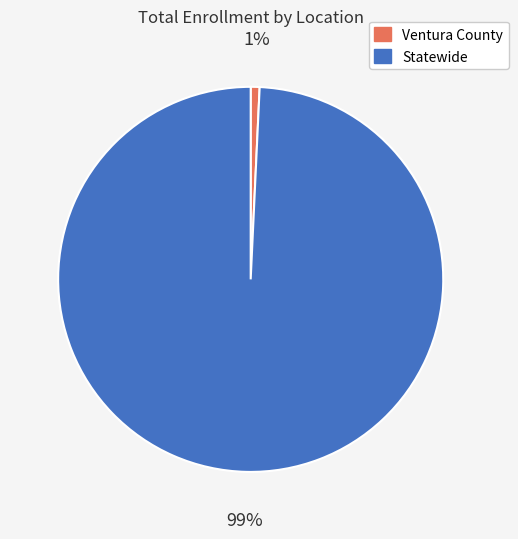

To the nearest percent, what is the combined percentage of Ventura County and Statewide?

100%